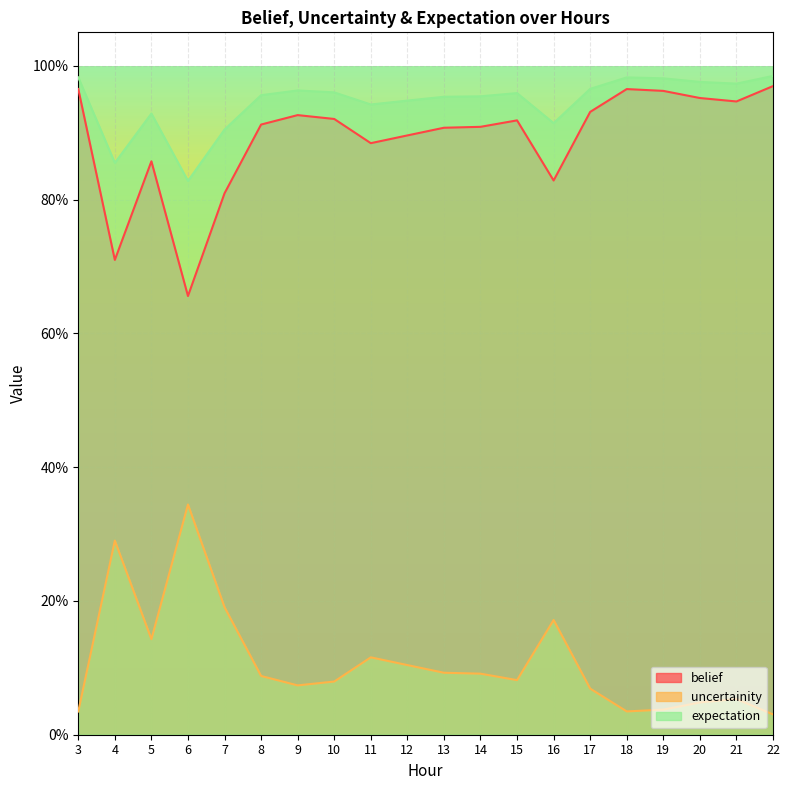

Reading left to right, list all the values displayed in this chart.

belief: 1.0	0.7	0.9	0.7	0.8	0.9	0.9	0.9	0.9	0.9	0.9	0.9	0.9	0.8	0.9	1.0	1.0	1.0	0.9	1.0
uncertainity: 0.0	0.3	0.1	0.3	0.2	0.1	0.1	0.1	0.1	0.1	0.1	0.1	0.1	0.2	0.1	0.0	0.0	0.0	0.1	0.0
expectation: 1.0	0.9	0.9	0.8	0.9	1.0	1.0	1.0	0.9	0.9	1.0	1.0	1.0	0.9	1.0	1.0	1.0	1.0	1.0	1.0